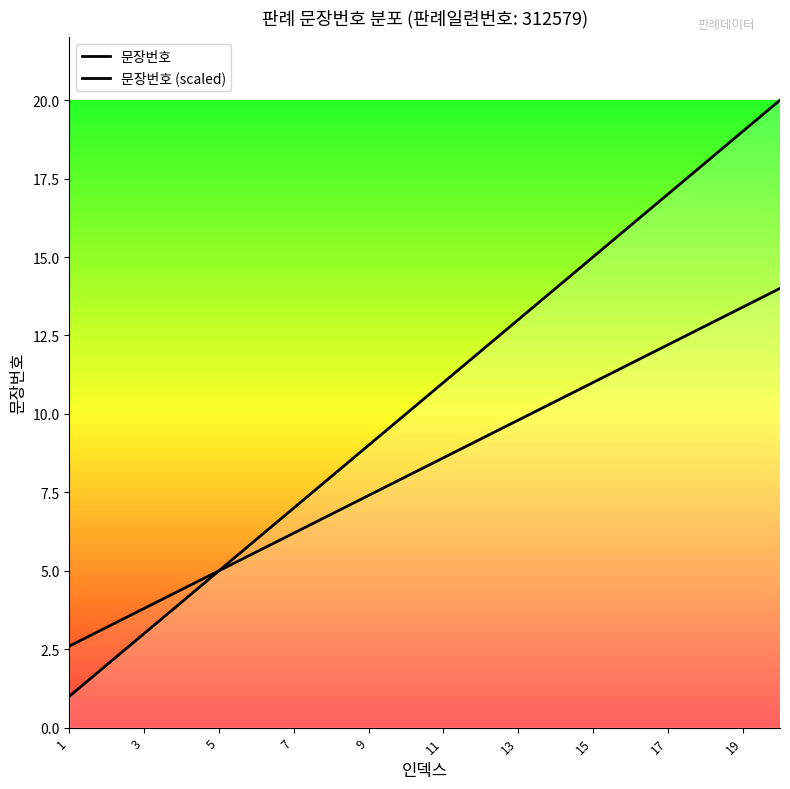

True or false: 문장번호 and 문장번호 (scaled) intersect in this chart.

False